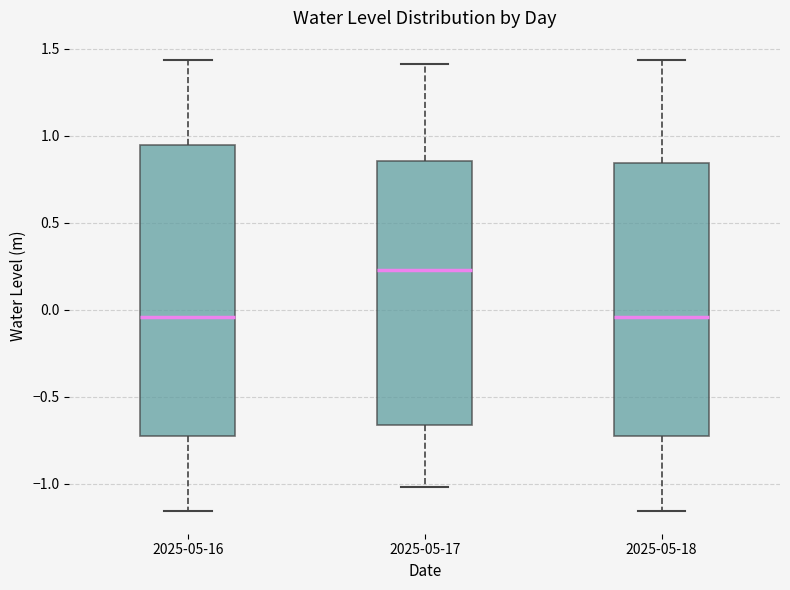

Reading left to right, read every box against the y-axis: the position of its median line, the range the box covers, and the ends of its whiskers. The values are not printed on the chart, so give them approximately, as read against the axis.

2025-05-16: median -0.05, box -0.75 to 0.95, whiskers -1.15 to 1.45
2025-05-17: median 0.25, box -0.65 to 0.85, whiskers -1.00 to 1.40
2025-05-18: median -0.05, box -0.75 to 0.85, whiskers -1.15 to 1.45